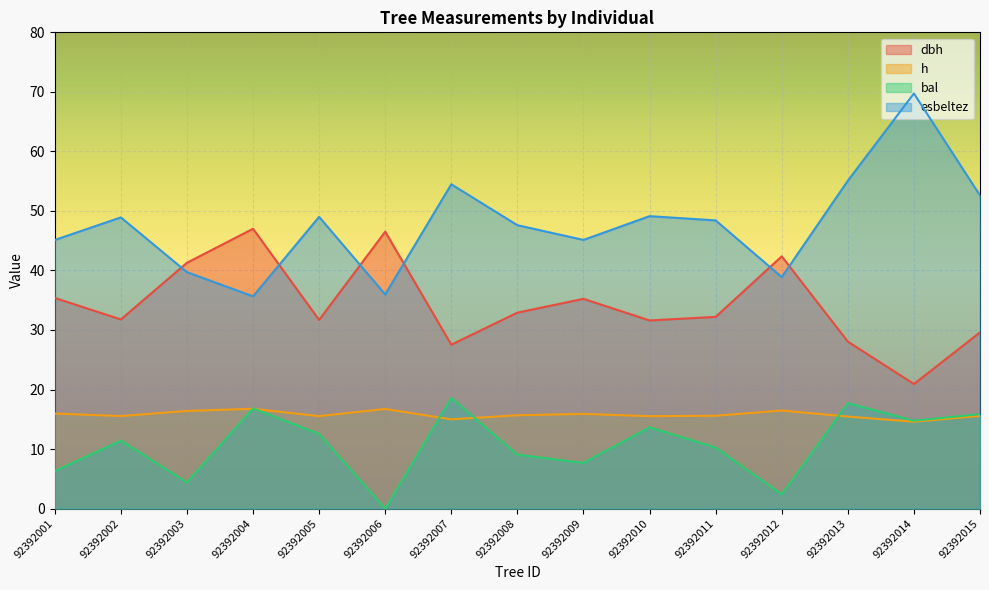

Where is bal nearest to the value 9?

92392008